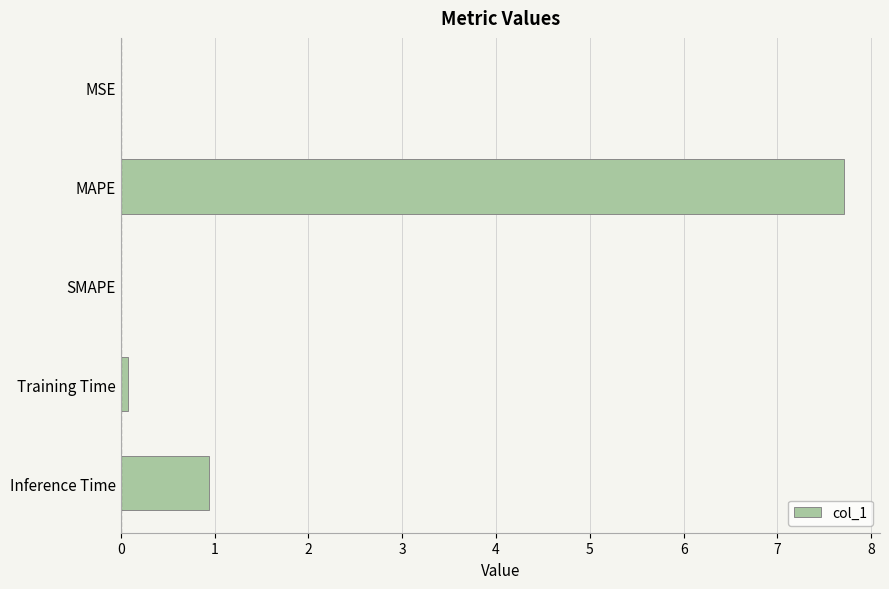

What is the sum of all values?

8.7